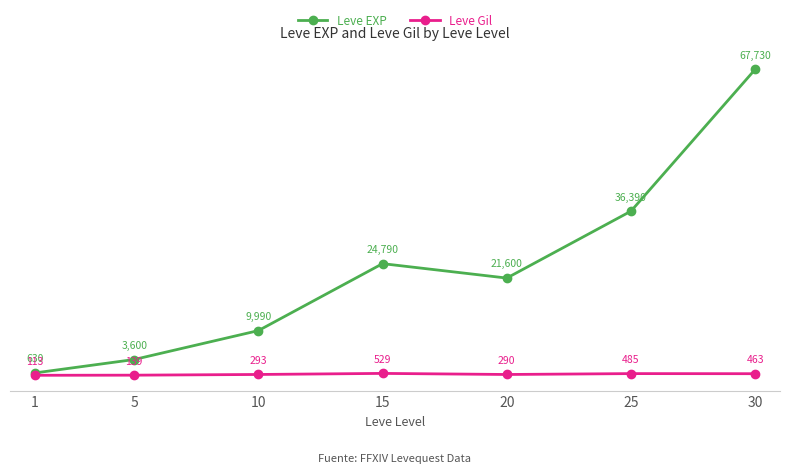

Which series changed the most between 15 and 30?

Leve EXP